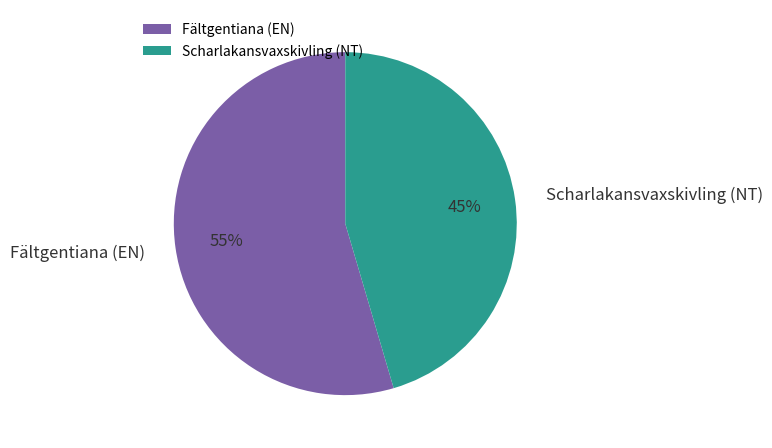

Between Scharlakansvaxskivling (NT) and Fältgentiana (EN), which is larger?

Fältgentiana (EN)